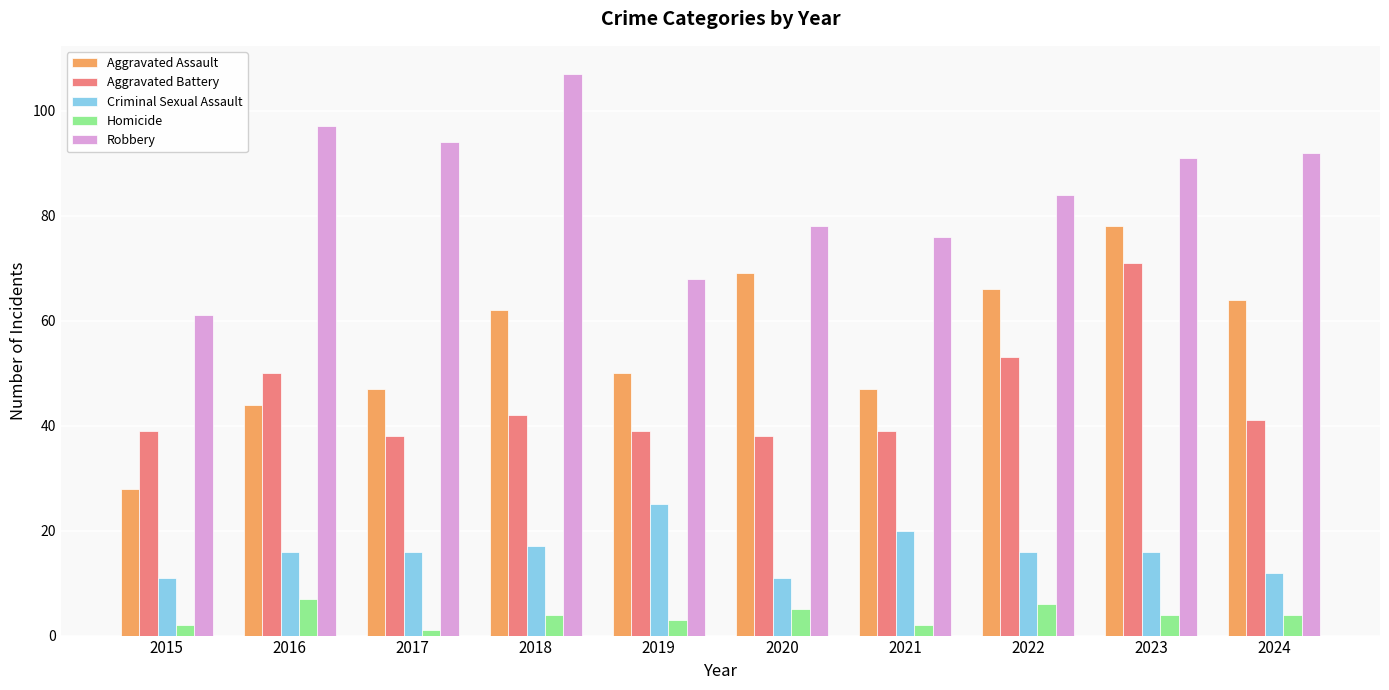

Reading left to right, list all the values displayed in this chart.

Aggravated Assault: 2015=28	2016=44	2017=47	2018=62	2019=50	2020=69	2021=47	2022=66	2023=78	2024=64
Aggravated Battery: 2015=39	2016=50	2017=38	2018=42	2019=39	2020=38	2021=39	2022=53	2023=71	2024=41
Criminal Sexual Assault: 2015=11	2016=16	2017=16	2018=17	2019=25	2020=11	2021=20	2022=16	2023=16	2024=12
Homicide: 2015=2	2016=7	2017=1	2018=4	2019=3	2020=5	2021=2	2022=6	2023=4	2024=4
Robbery: 2015=61	2016=97	2017=94	2018=107	2019=68	2020=78	2021=76	2022=84	2023=91	2024=92